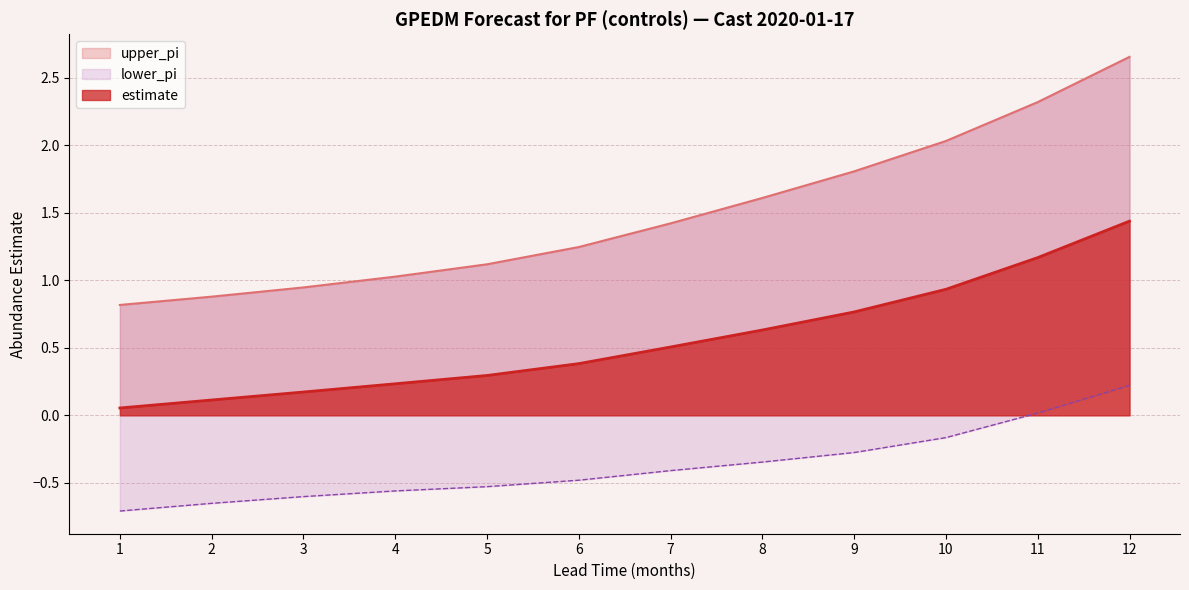

Which has a higher value, 11 or 3?

11